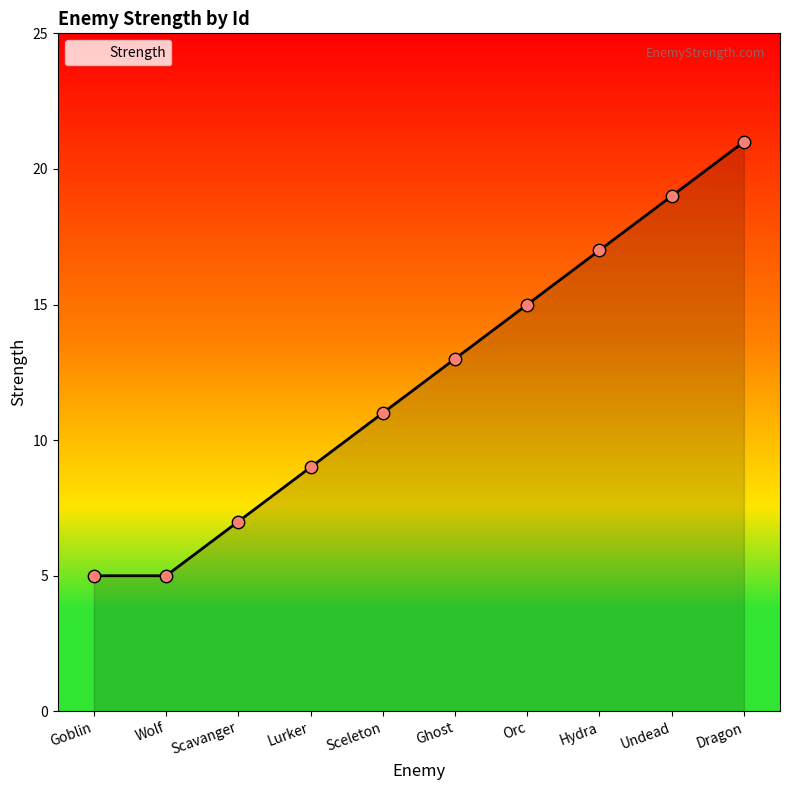

What is the change in value from Goblin to Sceleton?

+6